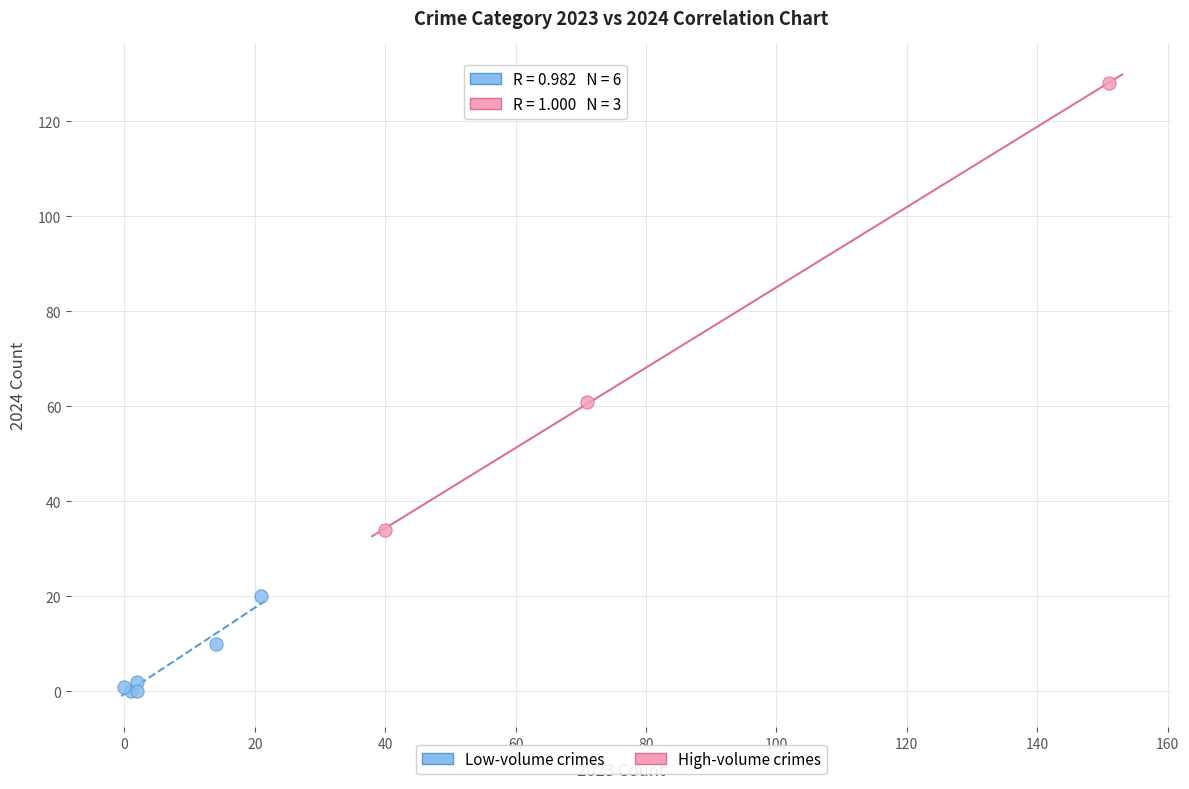

Which series contains the highest Y value?

High-volume crimes